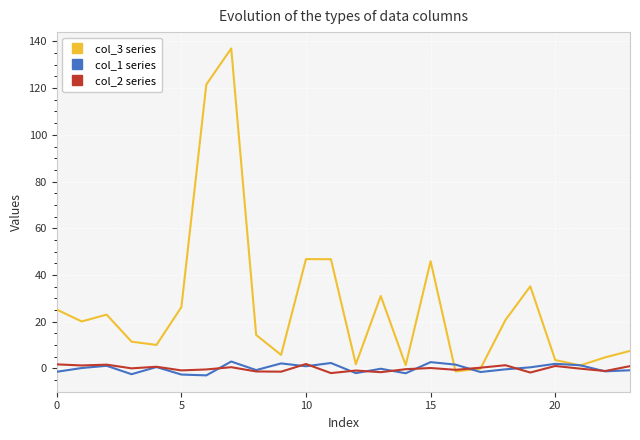

What is the difference between the maximum and minimum values in the col_2 series series?

3.9